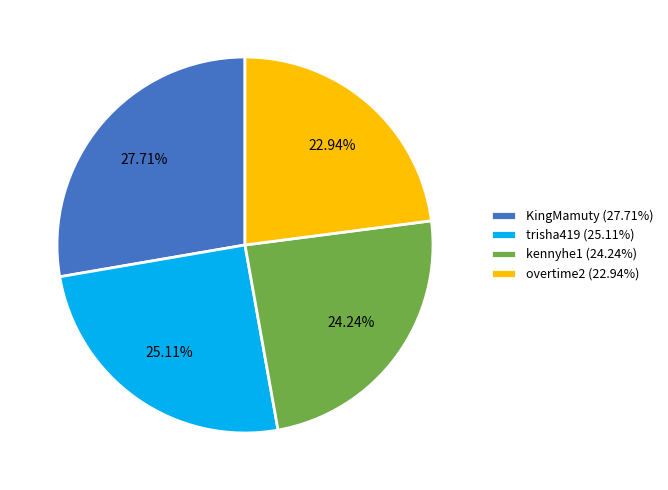

Which has a higher value, overtime2 (22.94%) or KingMamuty (27.71%)?

KingMamuty (27.71%)